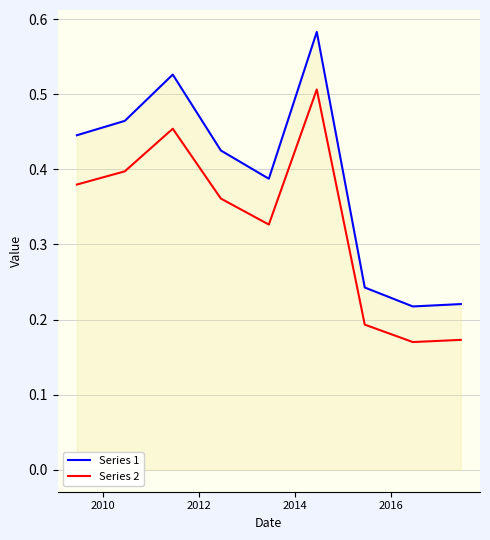

Count the Series 2 values in the range 0 to 1.

9